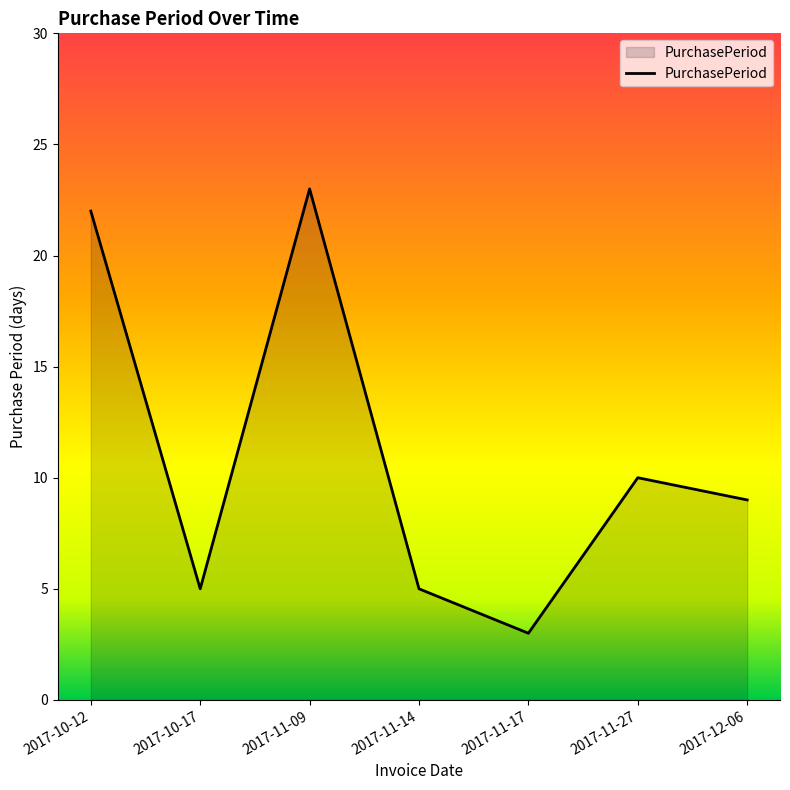

True or false: the data shows 9 at 2017-10-12.

False